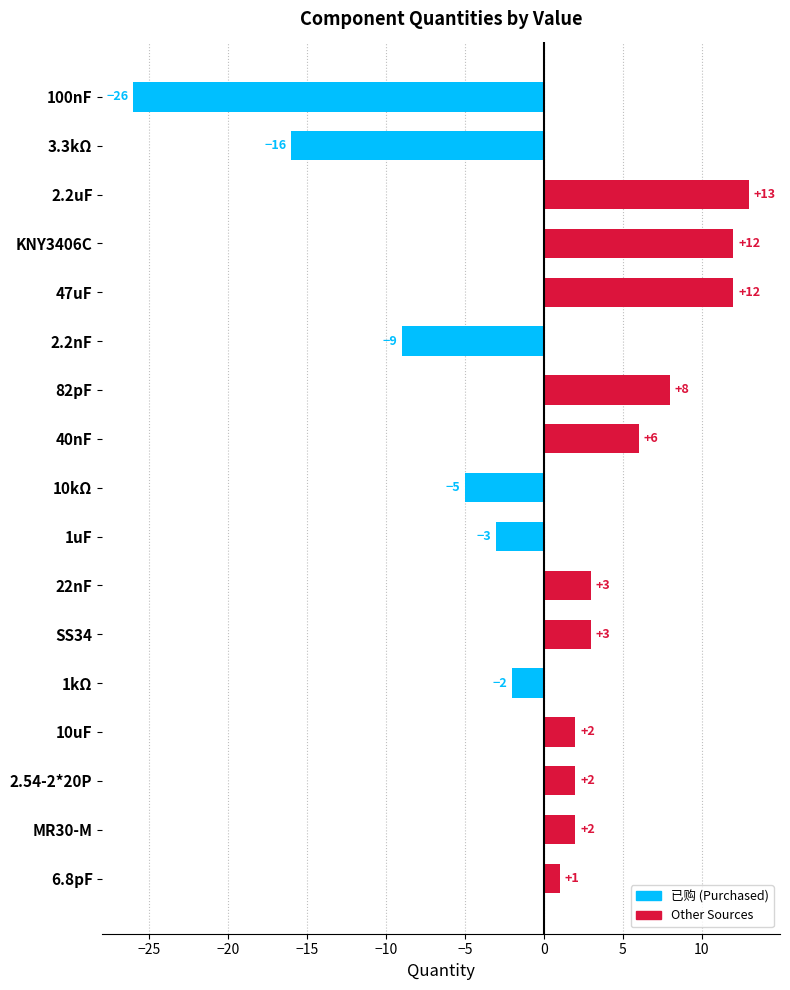

Is it true that the value at 2.2nF is -13?

False